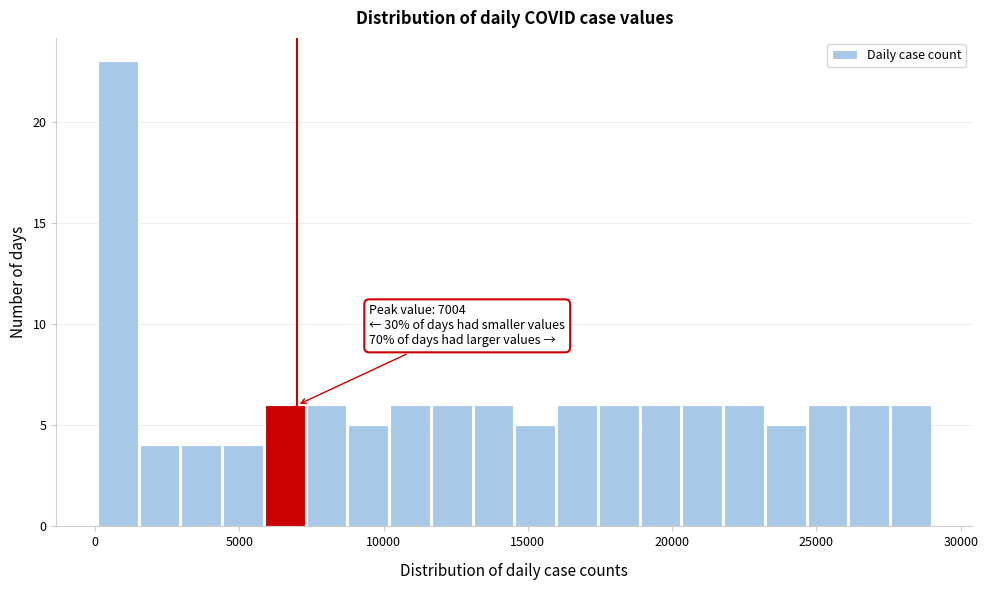

Read against the x-axis, roughly where is the centre of the tallest bar?

1000